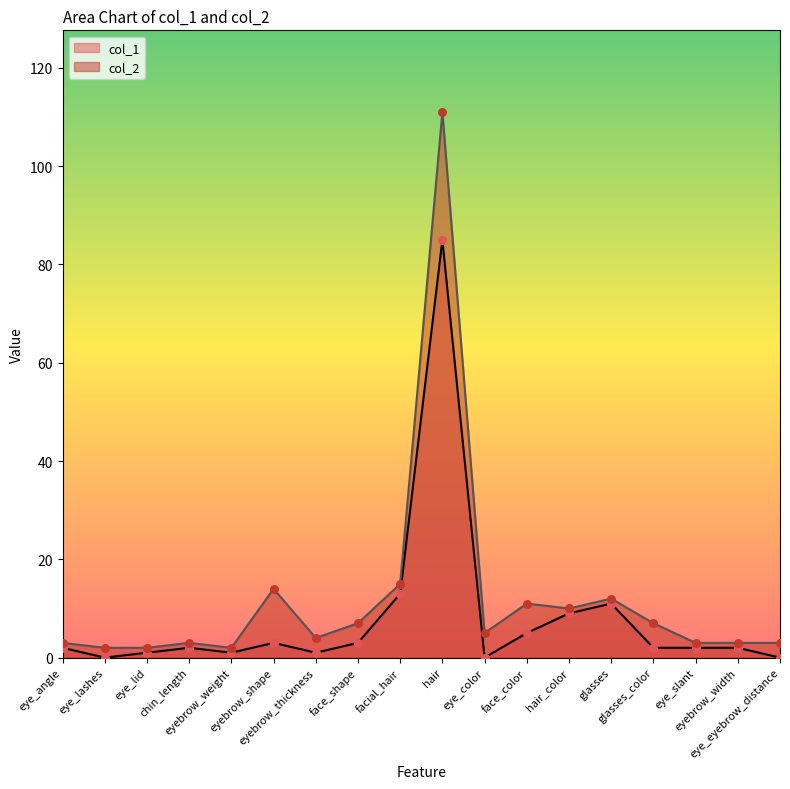

At how many categories does at least one series exceed 106?

1